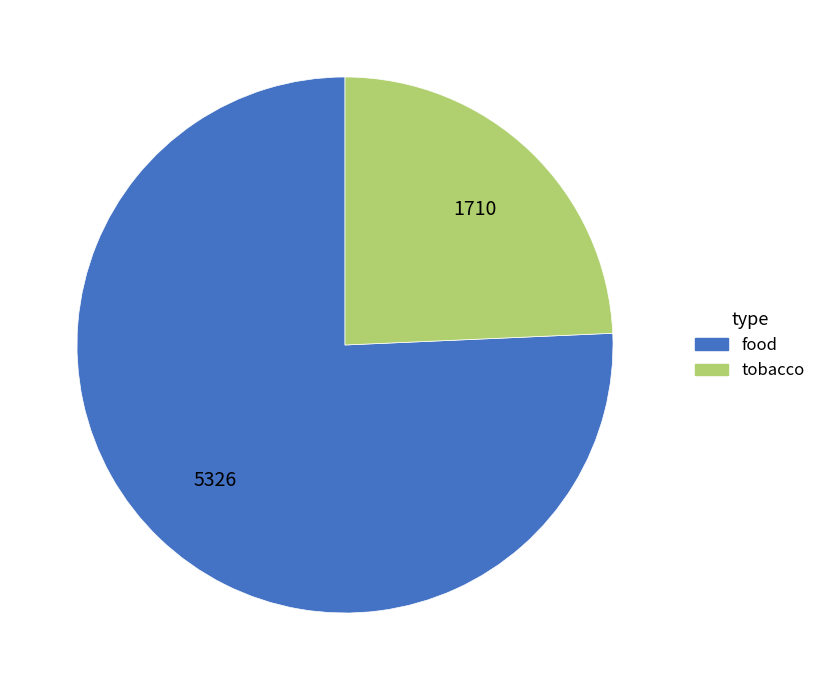

What is the smallest slice in the pie chart?

tobacco